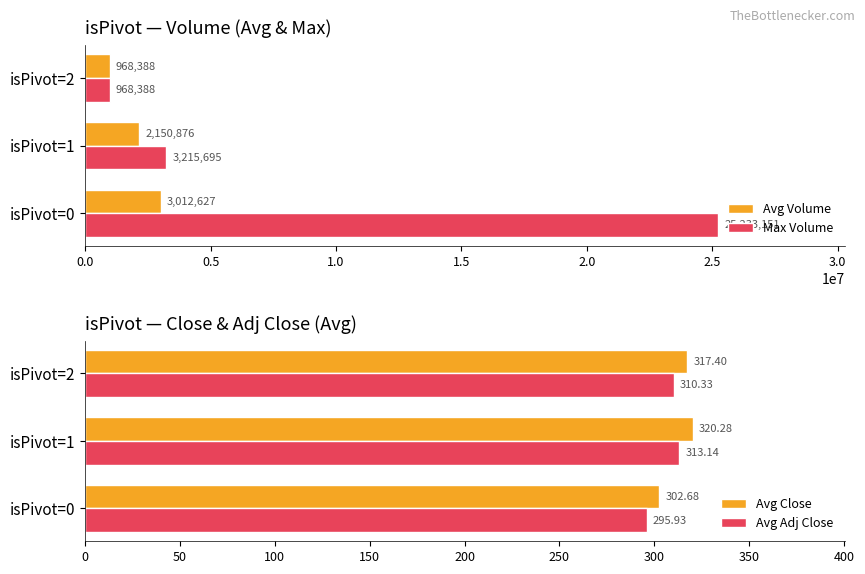

What is the minimum value for Avg Close?

302.7